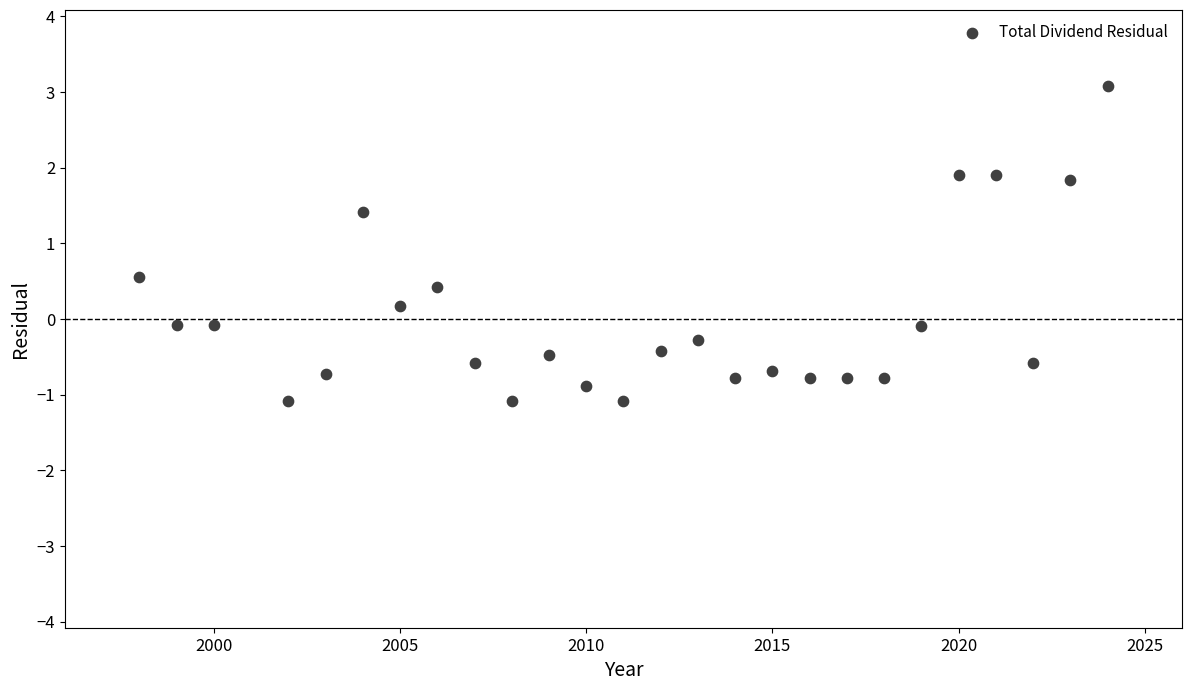

What is the range of Y values (max minus min)?

4.2